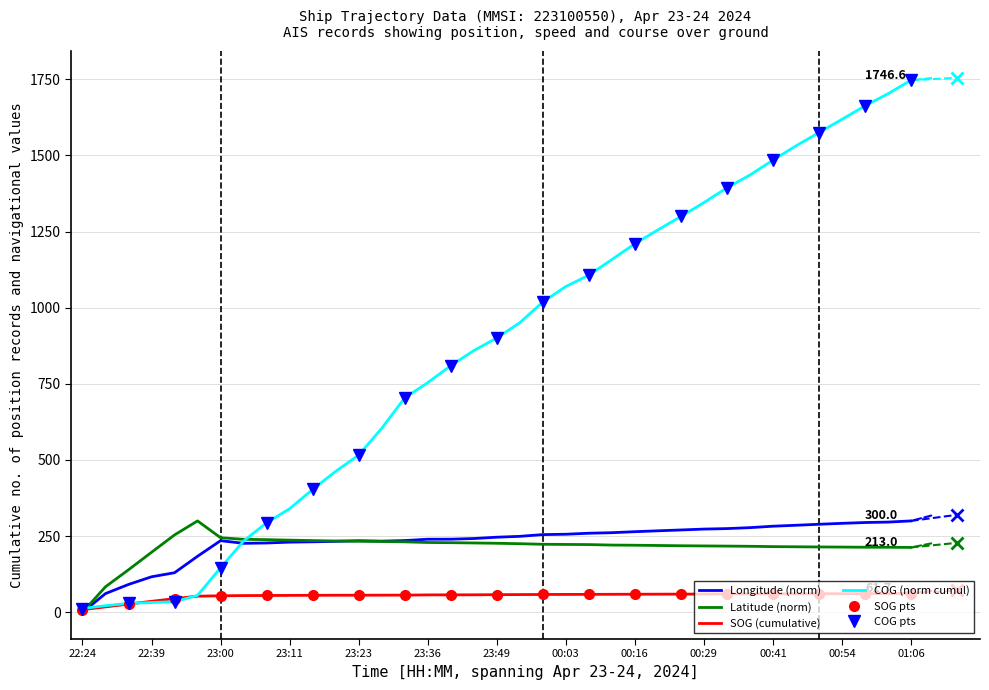

Between which two adjacent categories do Longitude and Latitude first intersect?

23:19 and 23:23